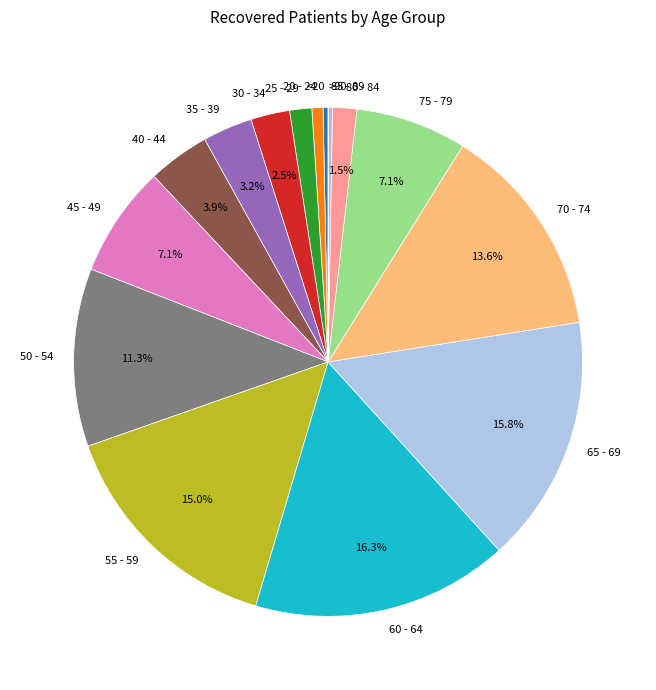

What percentage is the 35 - 39 slice, to the nearest percent?

3%